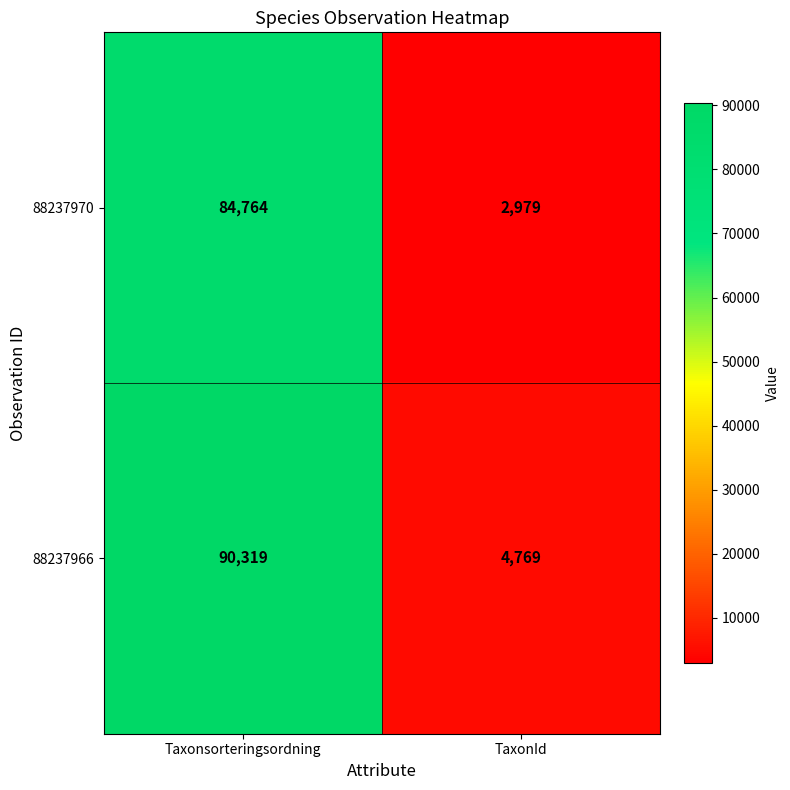

Which label corresponds to the smallest value in the chart?

TaxonId